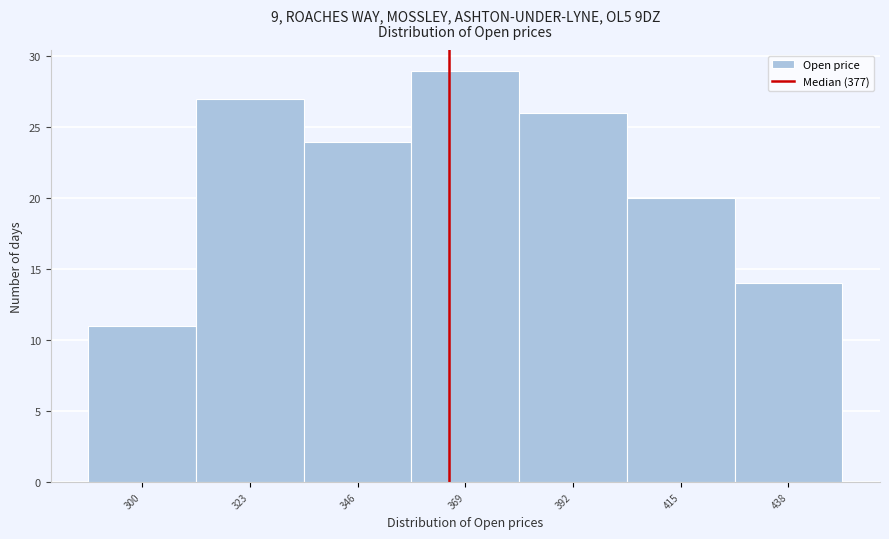

Reading left to right, what are all the values shown in this chart?

300=11	323=27	346=24	369=29	392=26	415=20	438=14